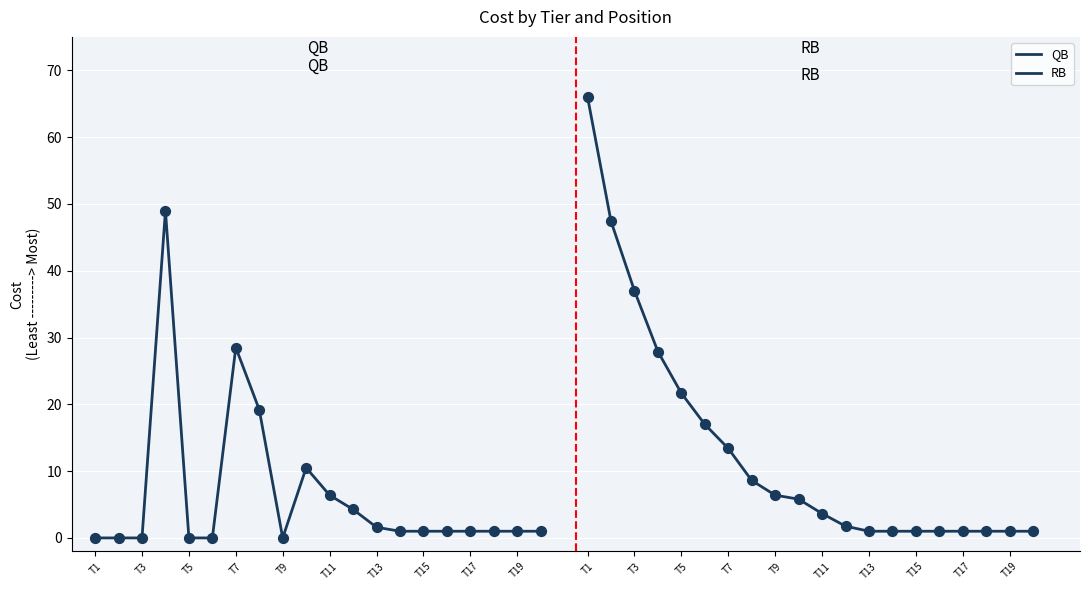

What are all the series names shown in the legend?

QB, RB